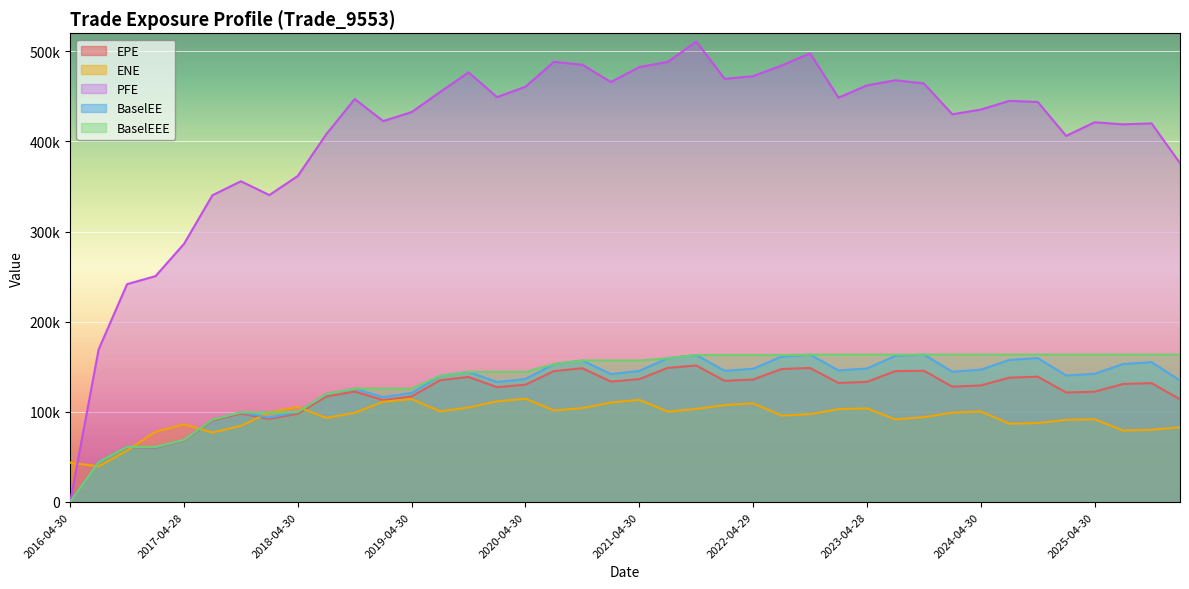

What is the difference between the EPE values at 2017-04-28 and 2025-07-31?

62630.4